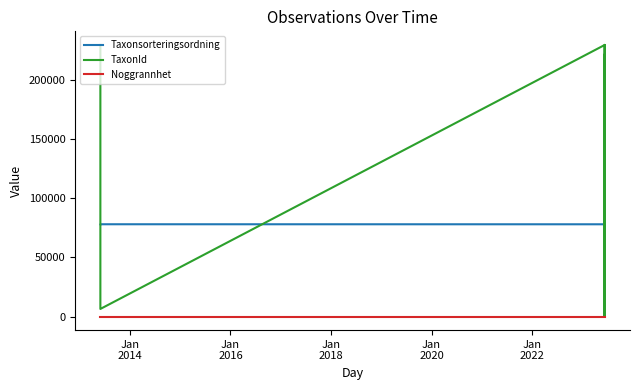

Does the chart have visible grid lines?

No